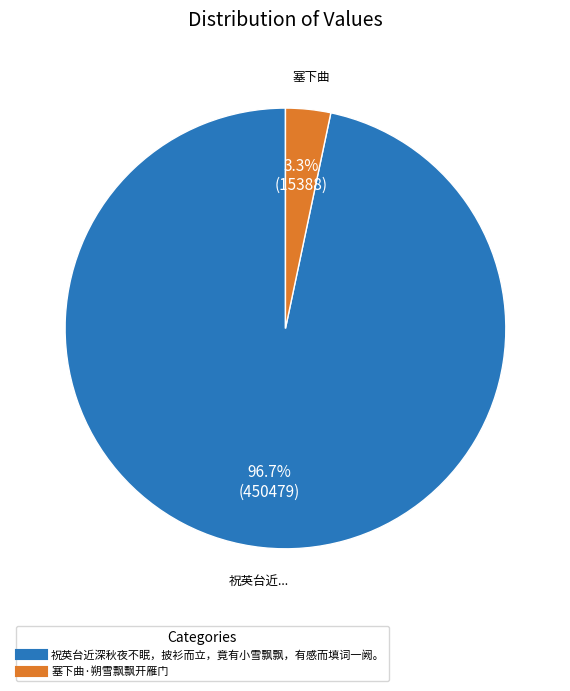

How many segments does this pie chart have?

2